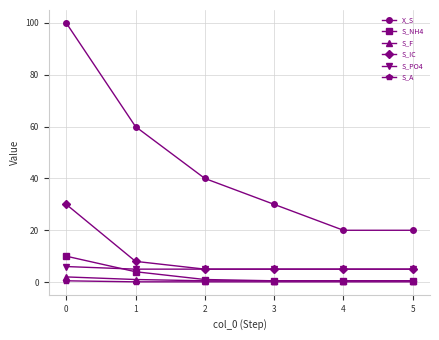

Is it true that S_F equals 0.5 at 5?

True